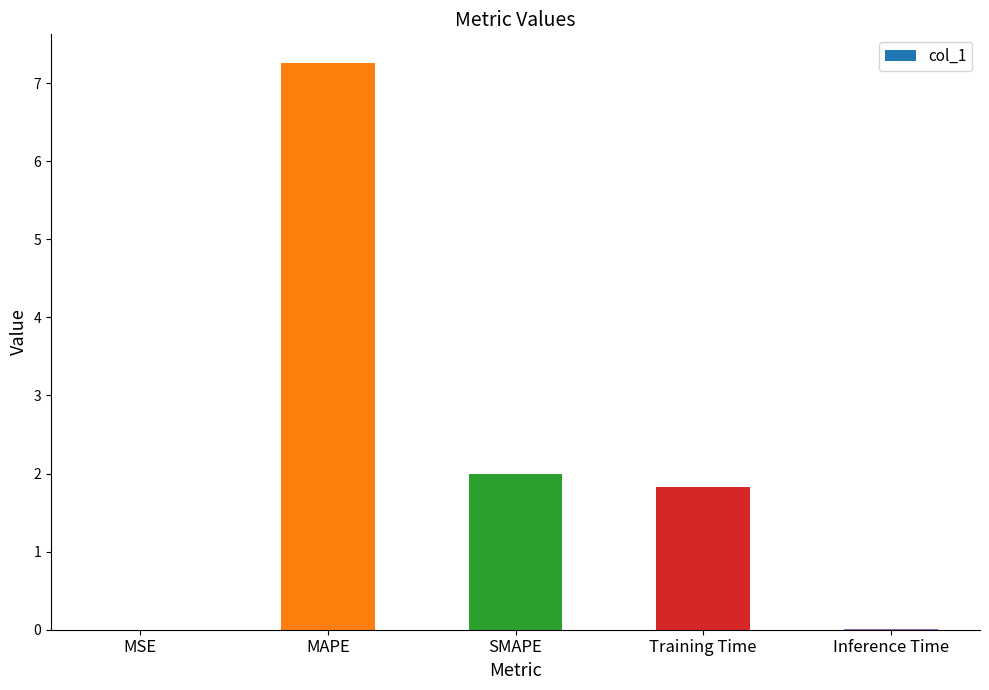

What is the sum of all values?

11.1